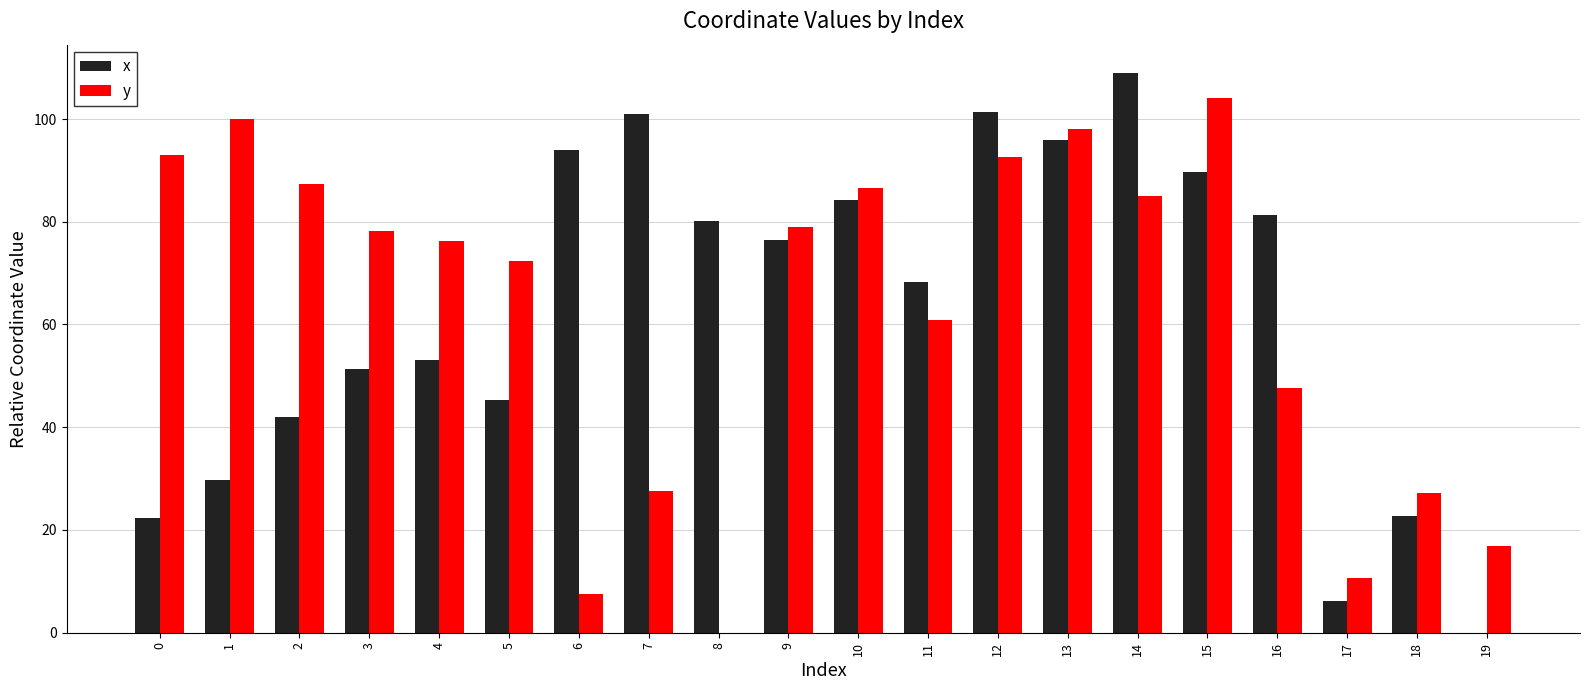

What is the sum of the x values at 10 and 14?

193.2